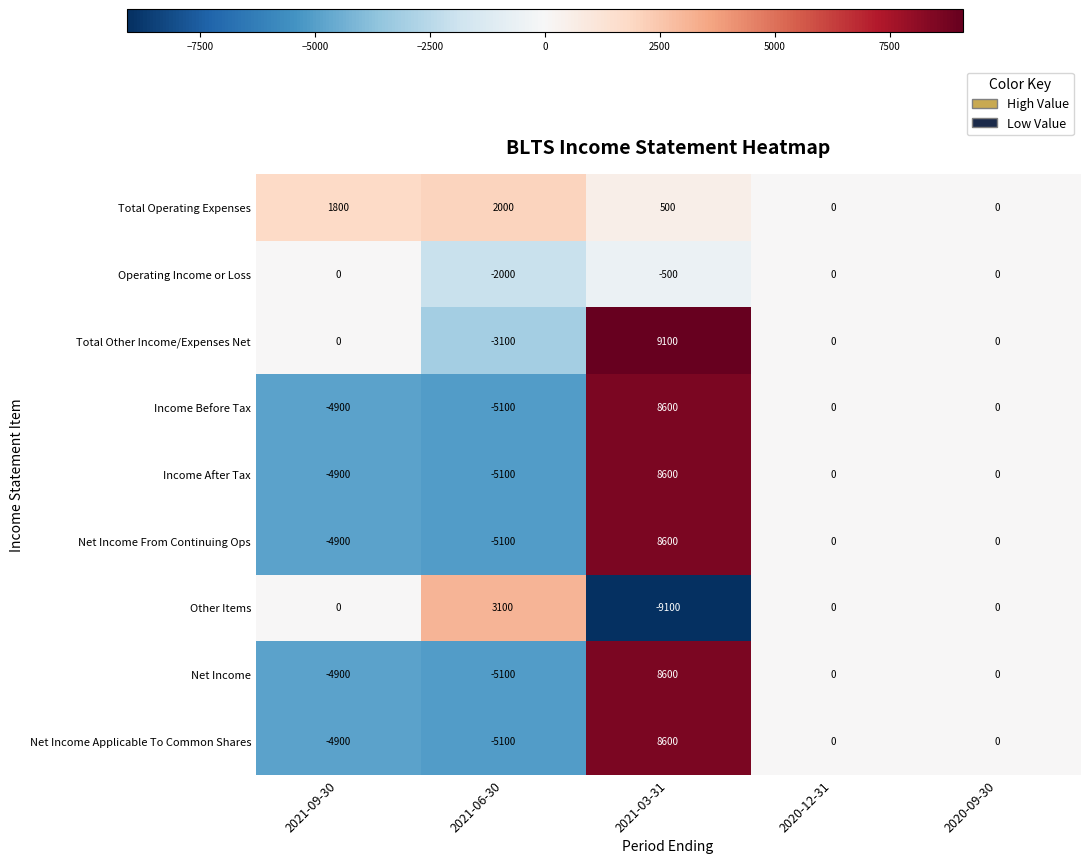

What is the maximum value shown in the chart?

9100